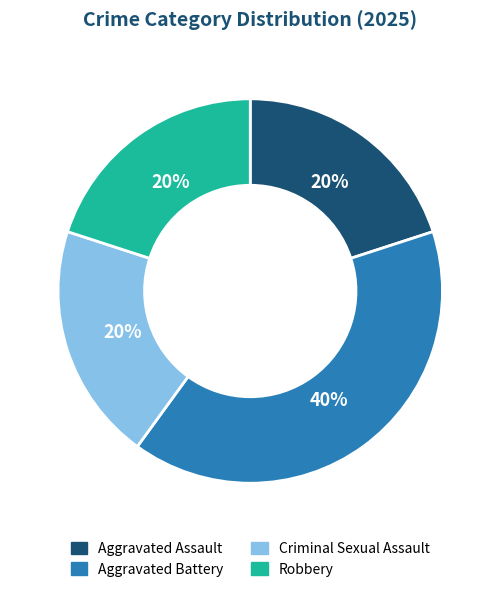

What is the ratio of the value at Criminal Sexual Assault to the value at Aggravated Battery?

0.5